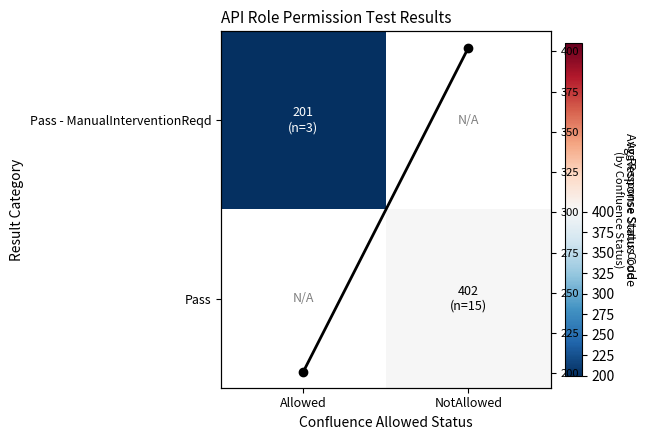

What is the difference between the maximum and minimum values in the Avg Status Code series?

201.5